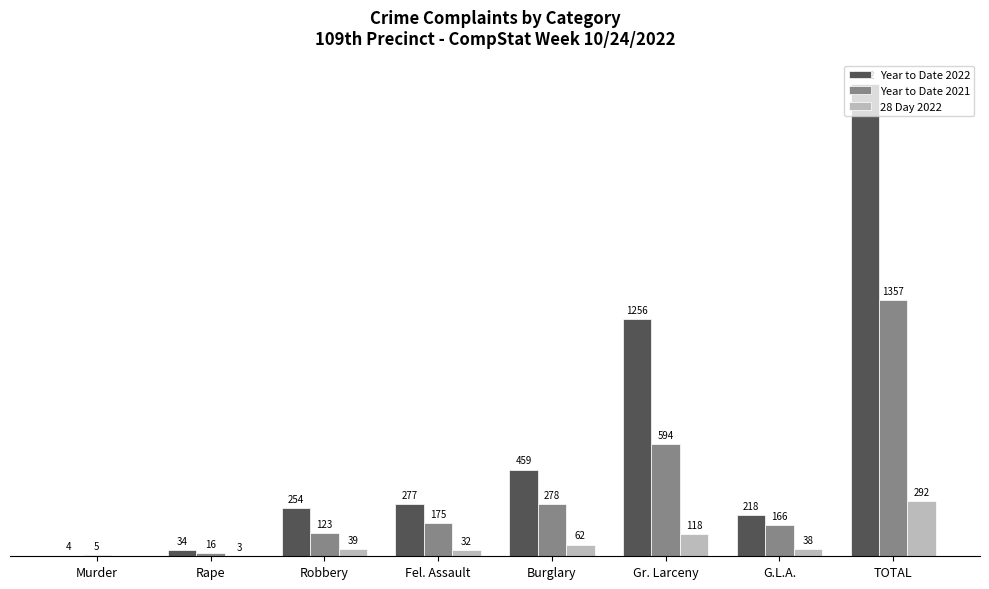

Which series changed the most between Fel. Assault and Burglary?

Year to Date 2022